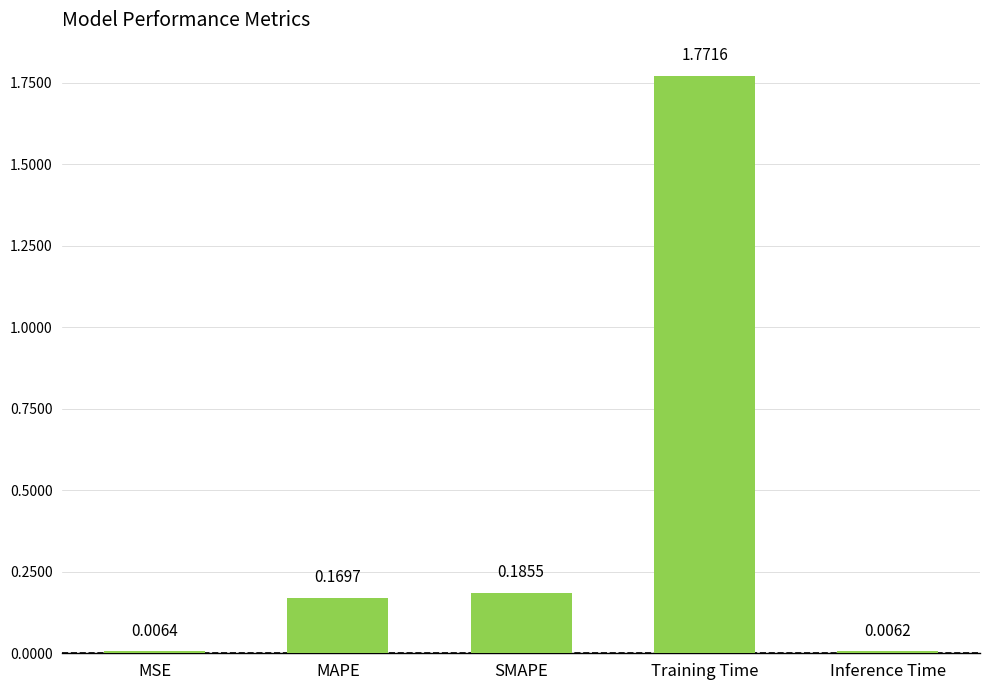

List the labels in order of value, largest first.

Training Time, SMAPE, MAPE, MSE, Inference Time